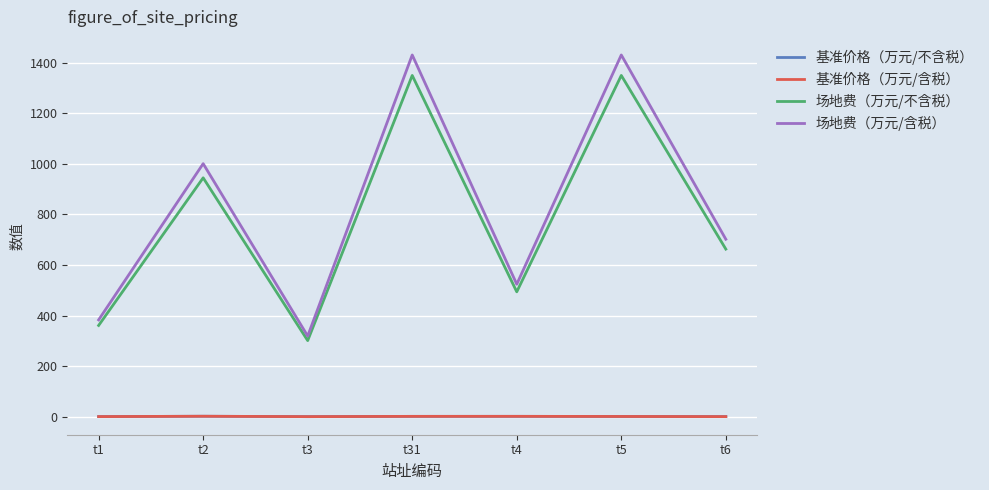

The value of 场地费（万元/不含税） at t5 is 905.1. True or false?

False